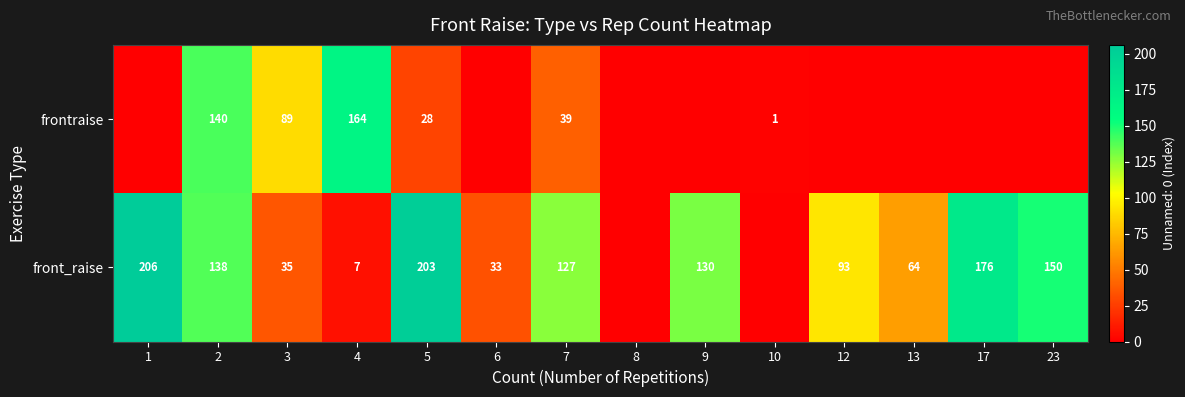

What is the total value across all series at 7?

166